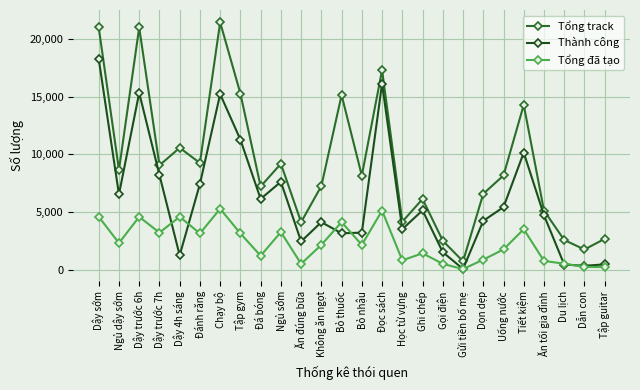

Between Chạy bộ and Dẫn con, which series saw the biggest shift?

Tổng track